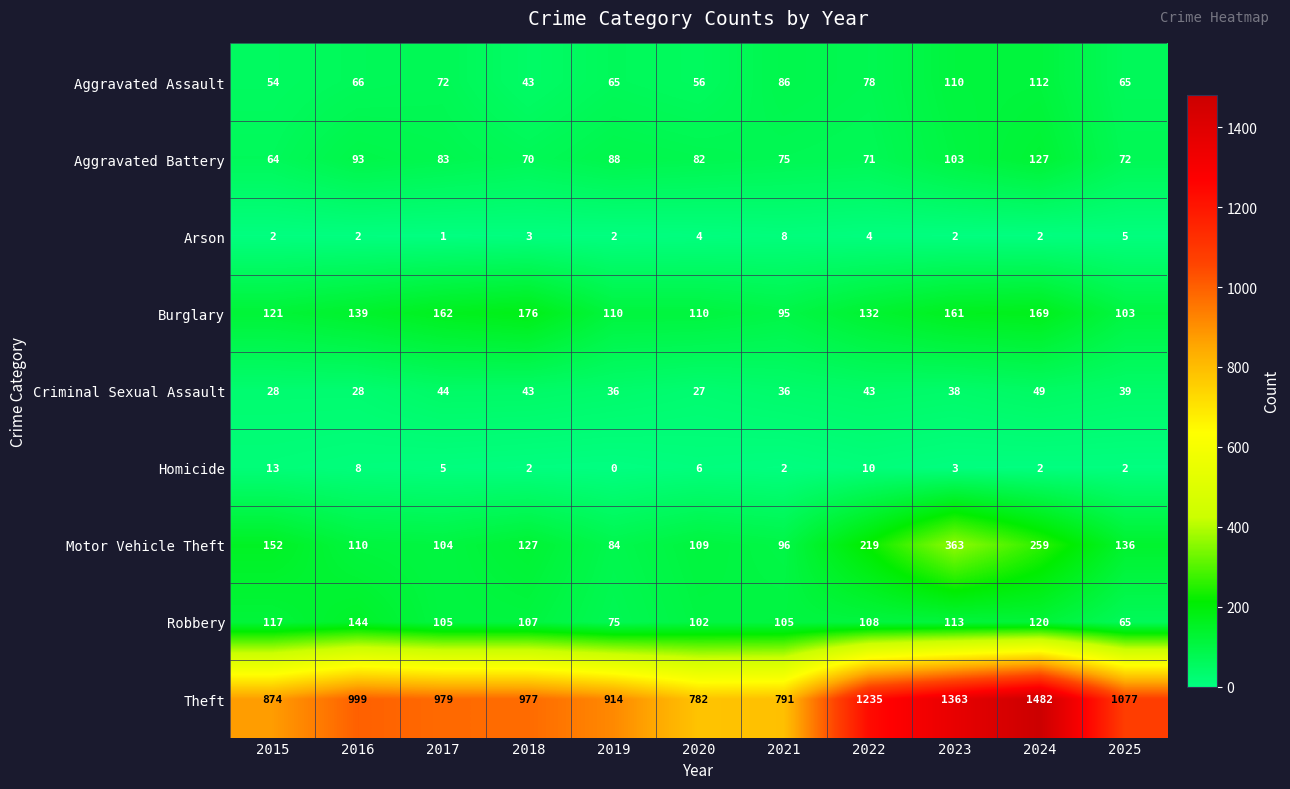

The Theft series shows 979 at 2017. True or false?

True